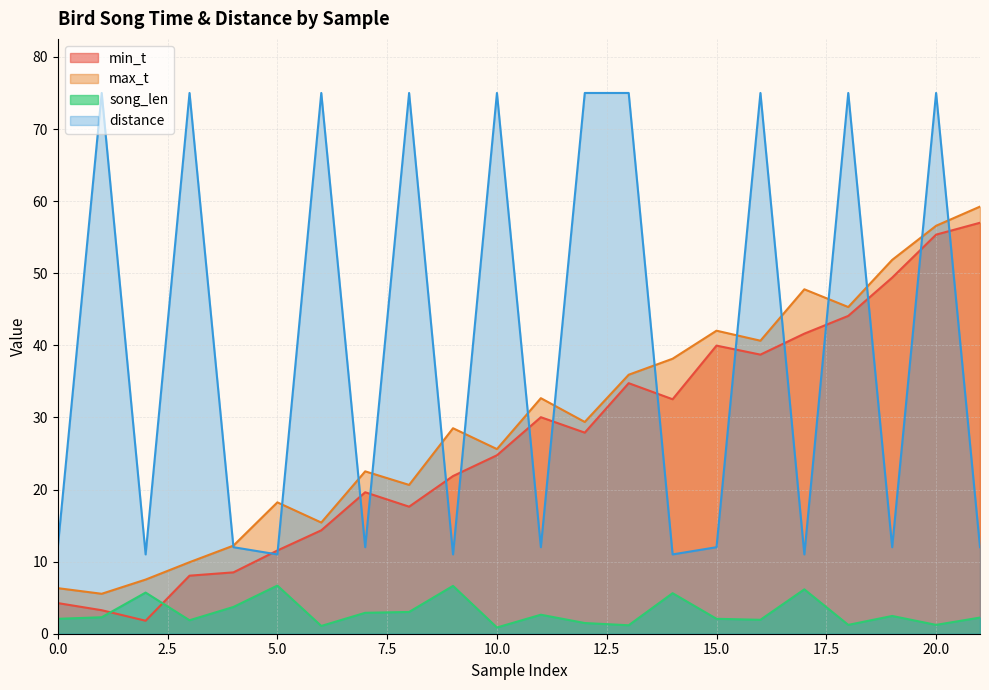

True or false: min_t has more than 0 points higher than both neighbors.

True